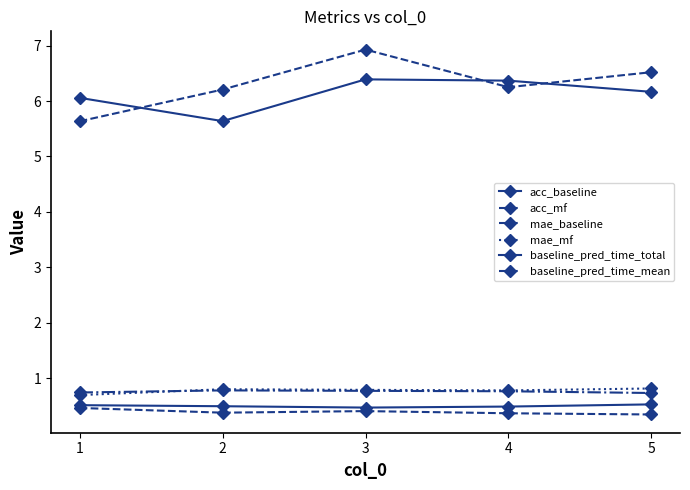

Reading left to right, what are all the values shown in this chart?

acc_baseline: 1=0.5	2=0.5	3=0.5	4=0.5	5=0.5
acc_mf: 1=0.5	2=0.4	3=0.4	4=0.4	5=0.3
mae_baseline: 1=0.7	2=0.8	3=0.8	4=0.8	5=0.7
mae_mf: 1=0.7	2=0.8	3=0.8	4=0.8	5=0.8
baseline_pred_time_total: 1=6.1	2=5.6	3=6.4	4=6.4	5=6.2
baseline_pred_time_mean: 1=5.6	2=6.2	3=6.9	4=6.3	5=6.5